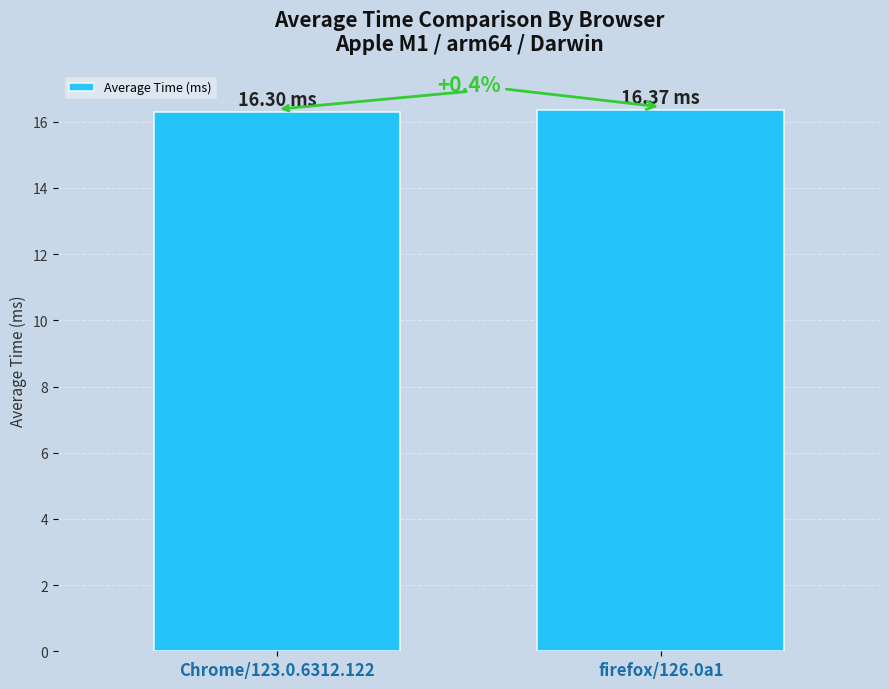

True or false: the data shows 25.5 at firefox/126.0a1.

False